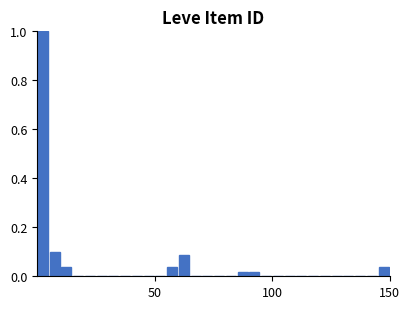

Around what value on the x-axis is the tallest bar? Give the approximate position of its centre, as read against the axis.

5